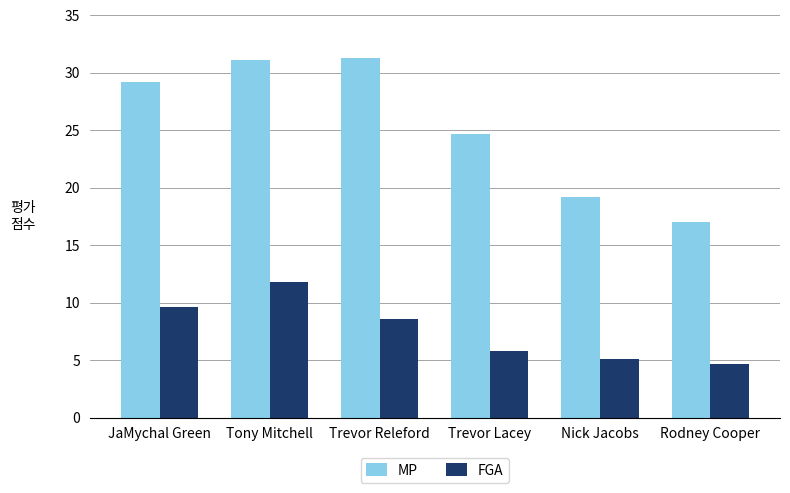

Rank the series by their maximum value, from lowest to highest.

FGA, MP